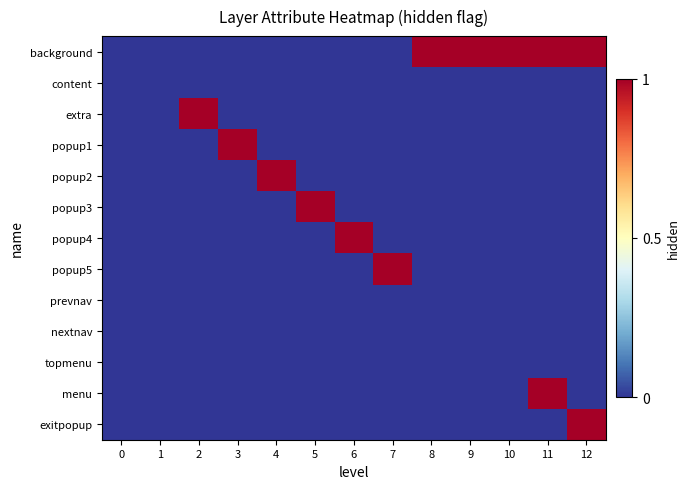

Rank the series by their maximum value, from lowest to highest.

content, prevnav, nextnav, topmenu, background, extra, popup1, popup2, popup3, popup4, popup5, menu, exitpopup